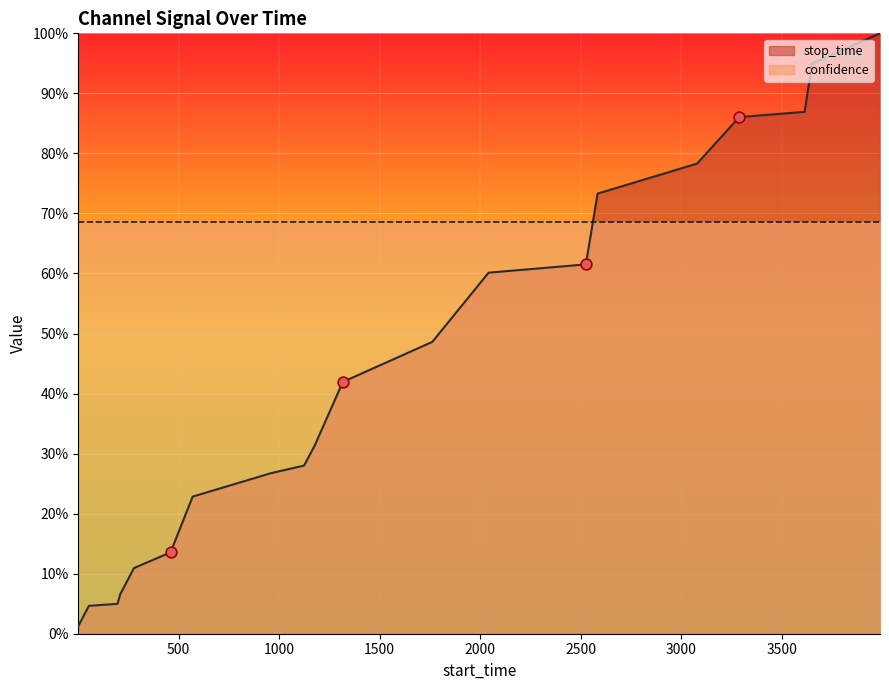

What is the change in value from 570 to 3651?

+0.7